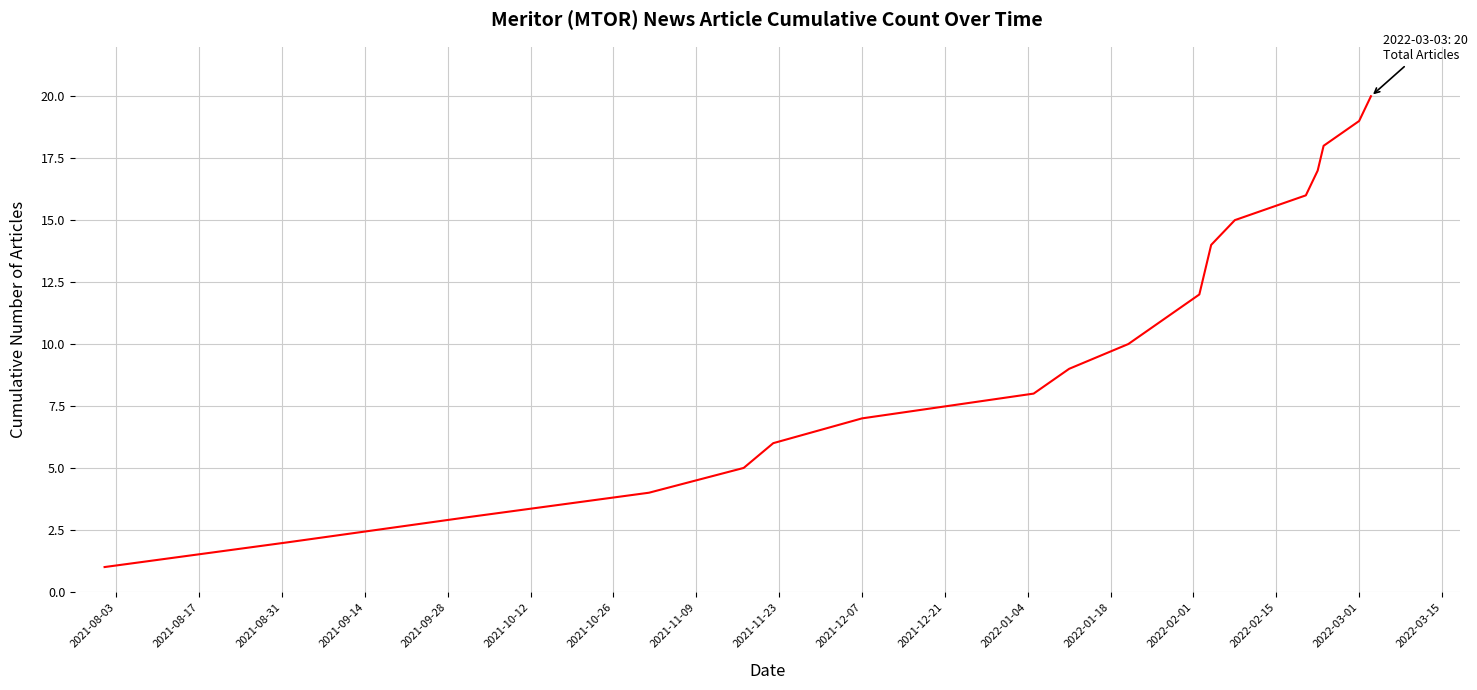

What is the greatest value displayed?

20